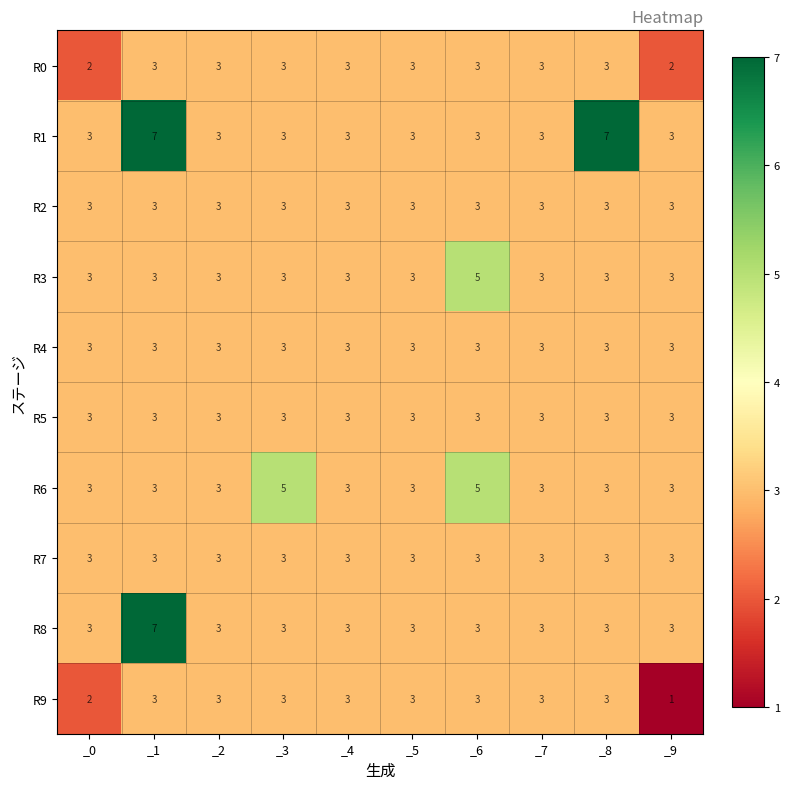

Which category has the lowest value across all series?

_9